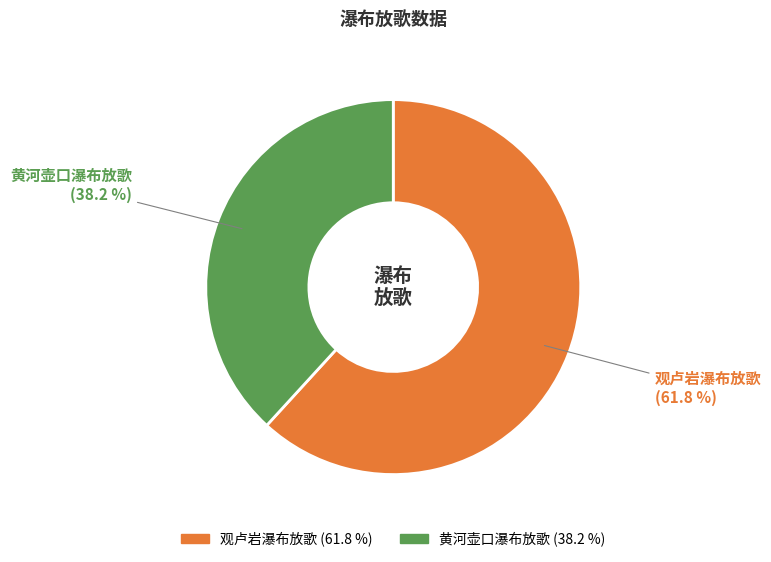

The 观卢岩瀑布放歌 slice represents 48% of the pie. True or false?

False